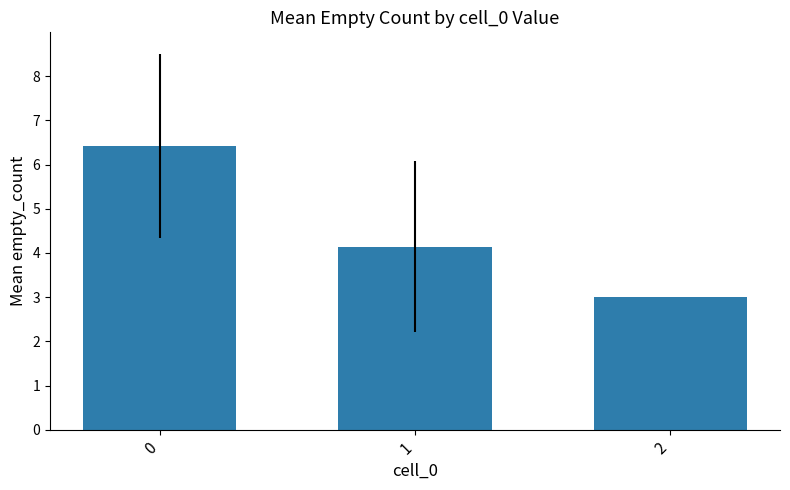

What is the maximum value shown in the chart?

6.4